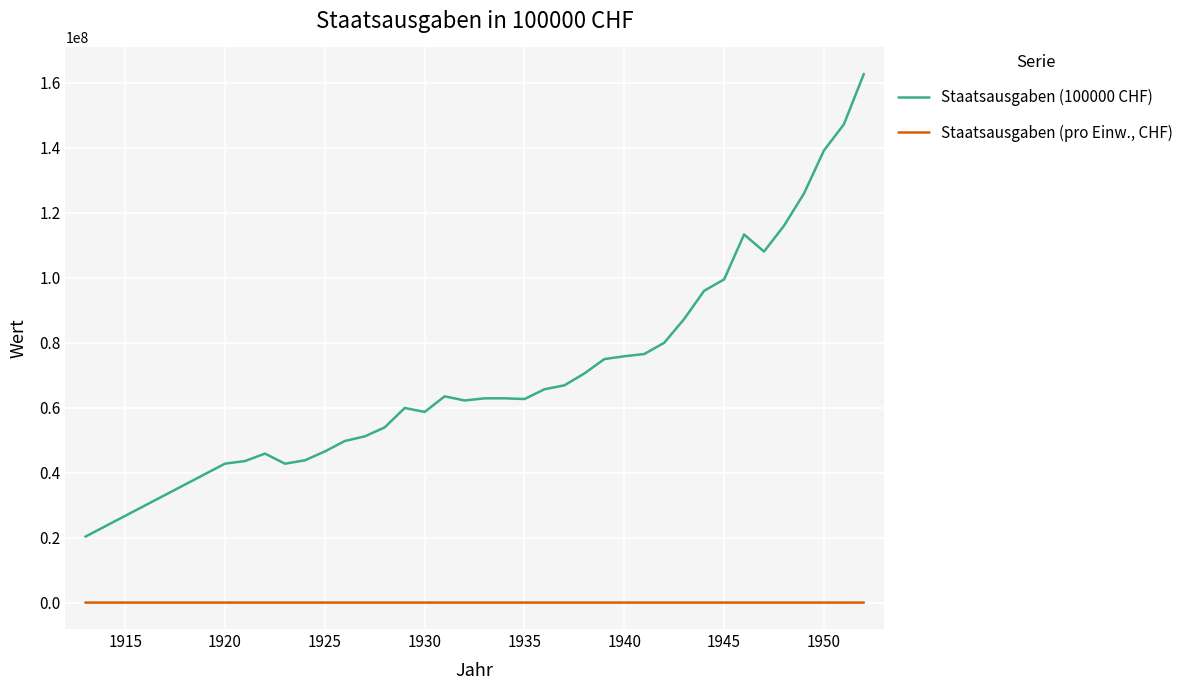

Which series has the widest spread of values?

Staatsausgaben (100000 CHF)